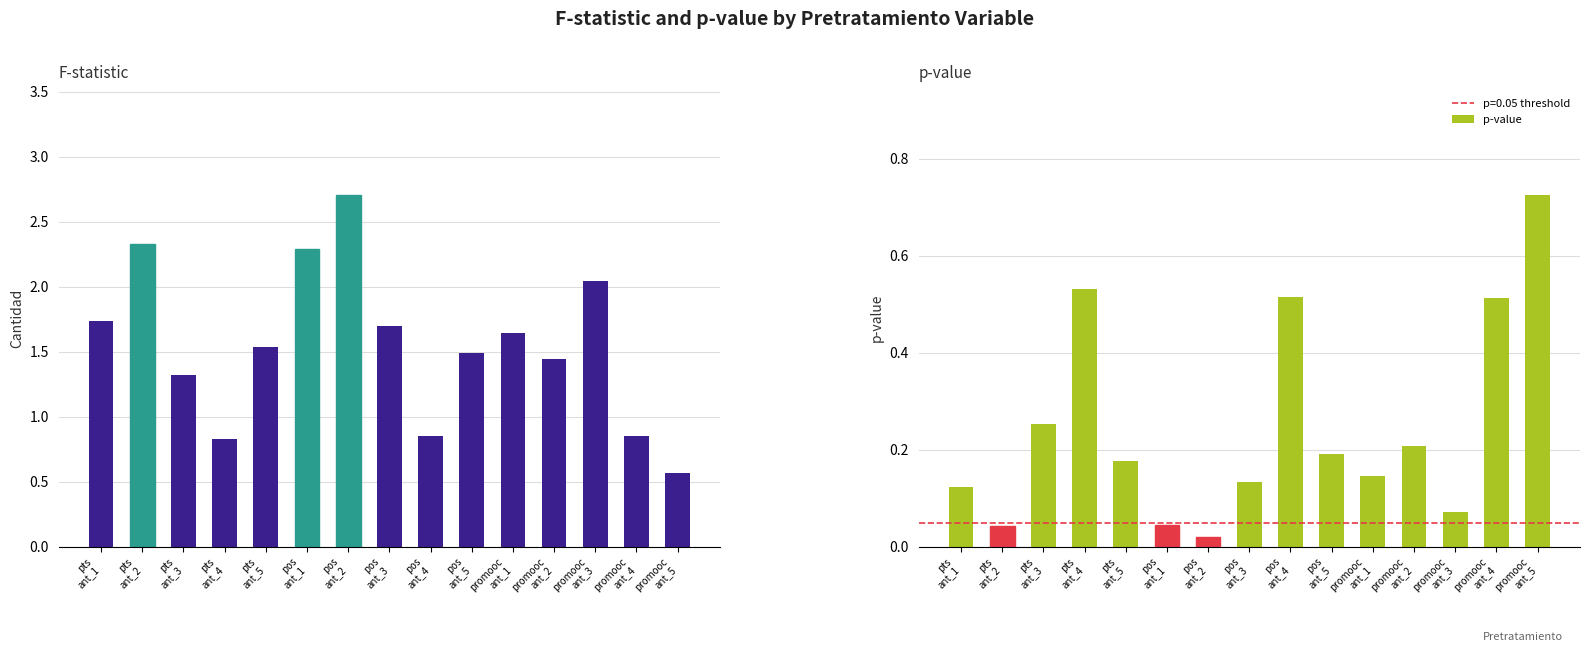

Reading left to right, what are all the values shown in this chart?

F-statistic: pts
ant_1=1.7	pts
ant_2=2.3	pts
ant_3=1.3	pts
ant_4=0.8	pts
ant_5=1.5	pos
ant_1=2.3	pos
ant_2=2.7	pos
ant_3=1.7	pos
ant_4=0.8	pos
ant_5=1.5	promooc
ant_1=1.6	promooc
ant_2=1.4	promooc
ant_3=2.0	promooc
ant_4=0.9	promooc
ant_5=0.6
p-value: pts
ant_1=0.1	pts
ant_2=0.0	pts
ant_3=0.3	pts
ant_4=0.5	pts
ant_5=0.2	pos
ant_1=0.0	pos
ant_2=0.0	pos
ant_3=0.1	pos
ant_4=0.5	pos
ant_5=0.2	promooc
ant_1=0.1	promooc
ant_2=0.2	promooc
ant_3=0.1	promooc
ant_4=0.5	promooc
ant_5=0.7